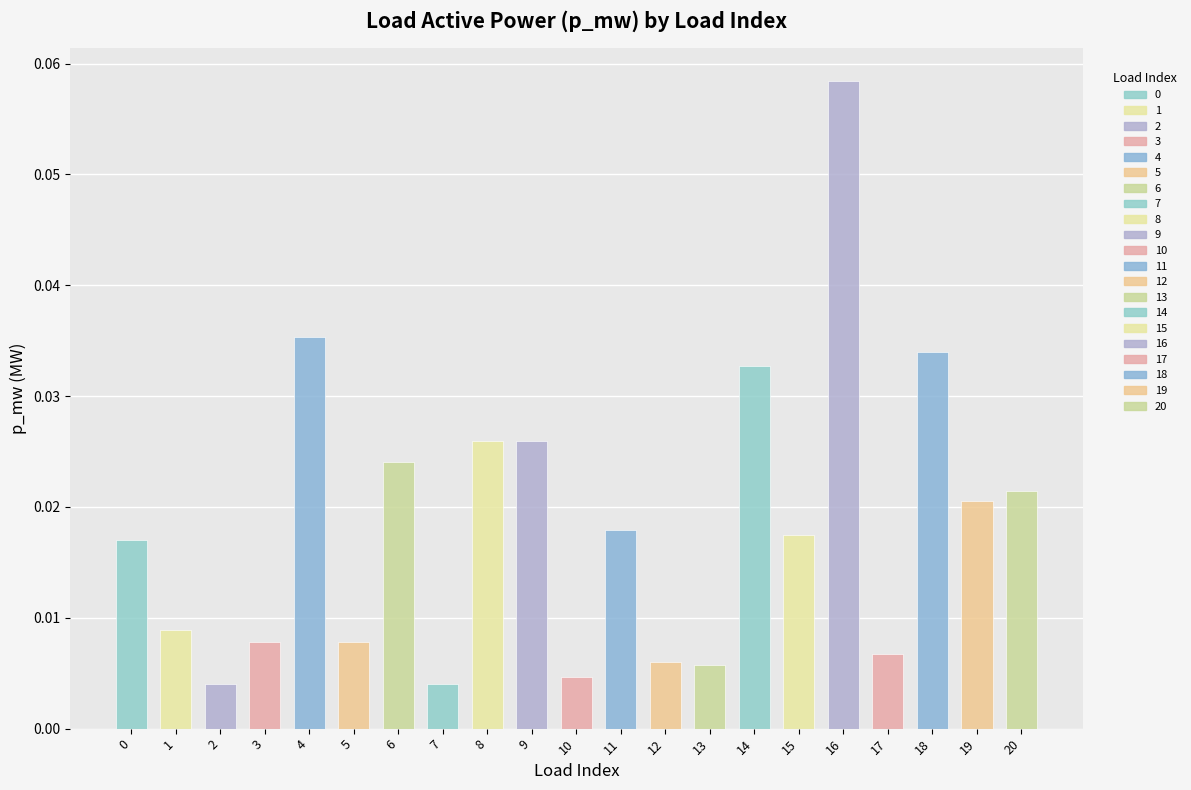

Does the chart contain stacked bars?

No